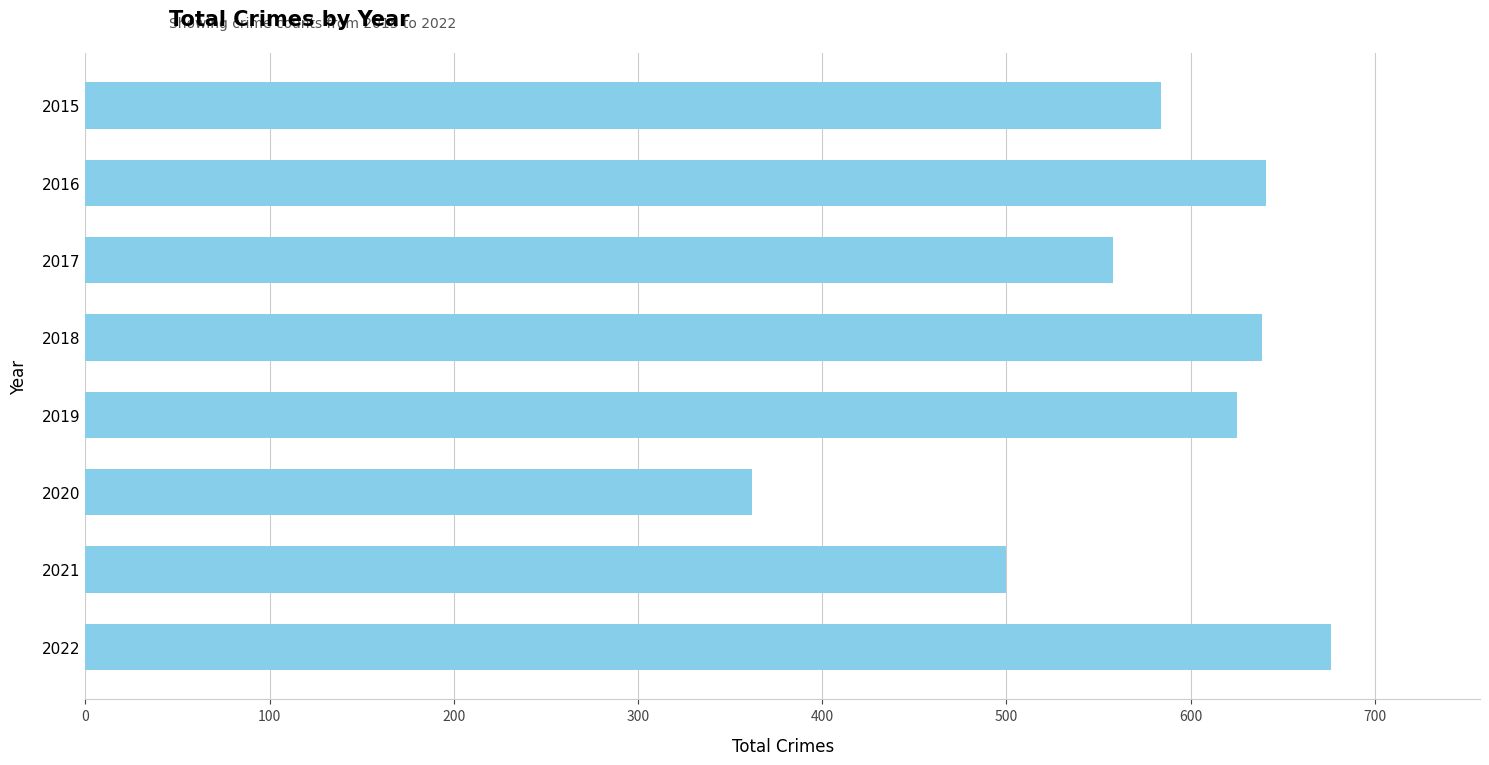

What value does the data have at 2020?

362